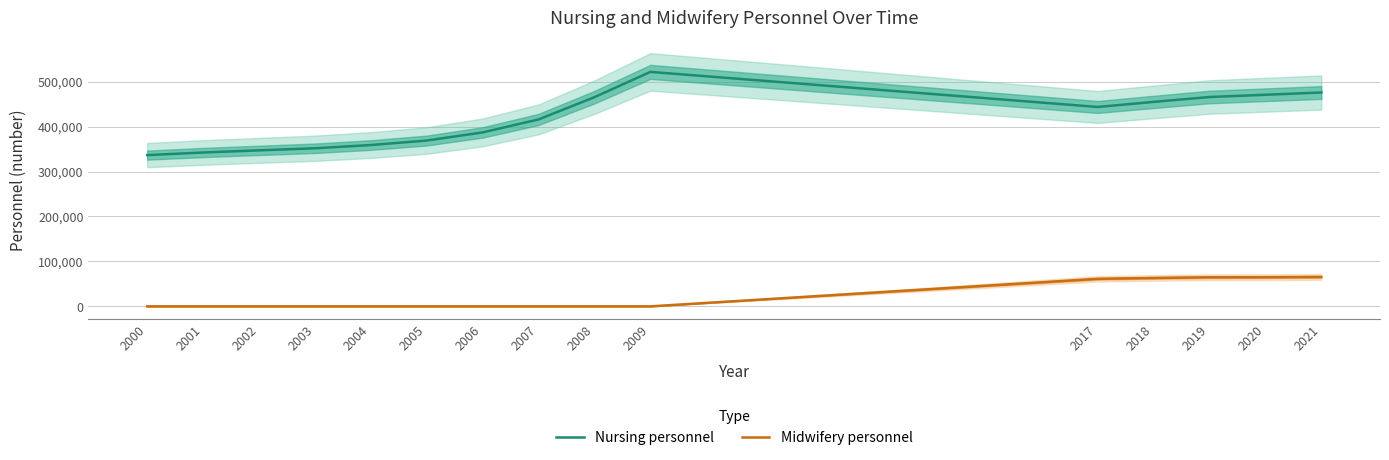

List the labels in order of Nursing personnel value, smallest first.

2000, 2001, 2002, 2003, 2004, 2005, 2006, 2007, 2017, 2018, 2008, 2019, 2020, 2021, 2009